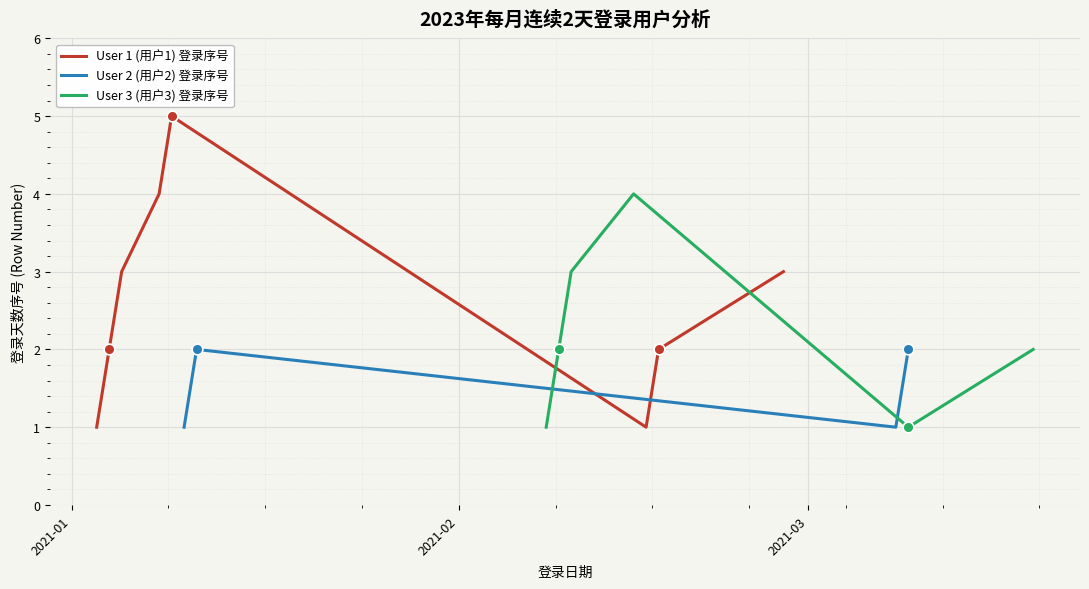

What is the total value across all series at 2021-02-15?

7